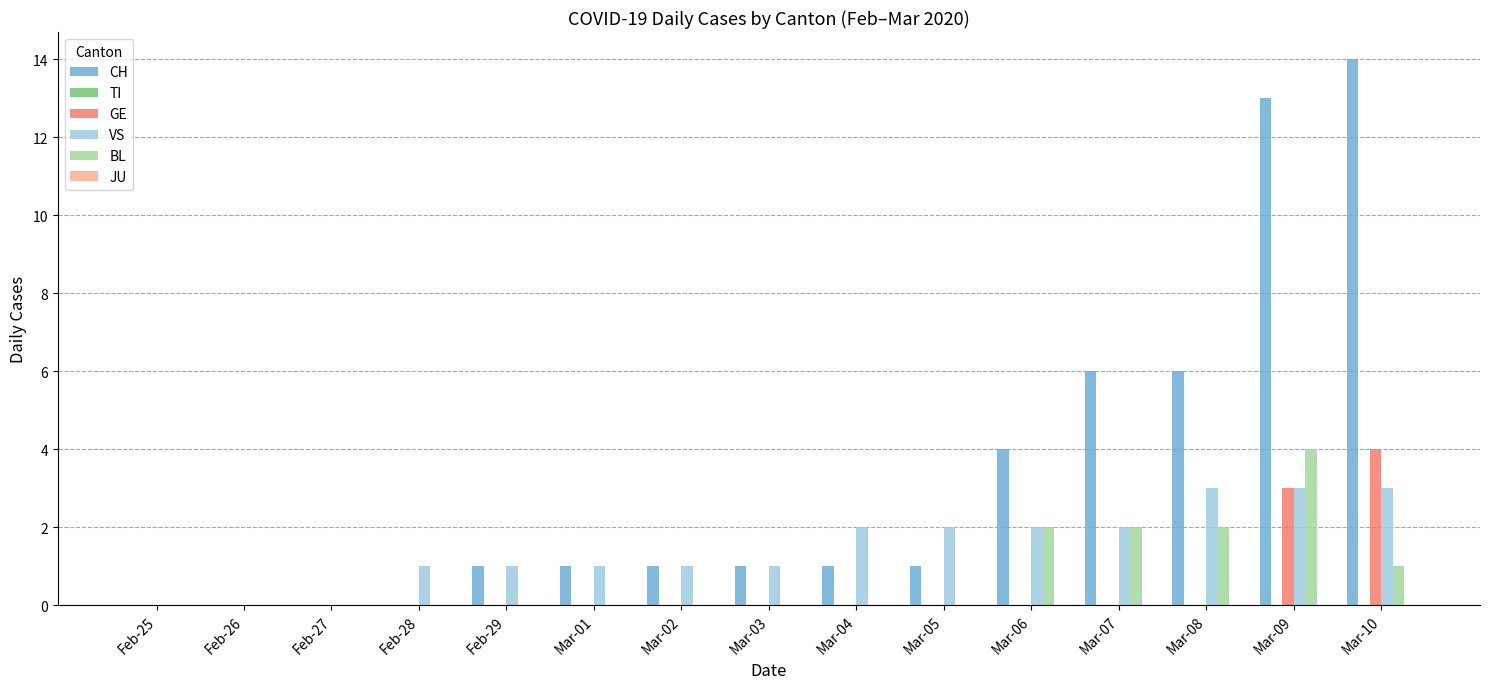

What is the sum of the VS values at Mar-06 and Feb-25?

2